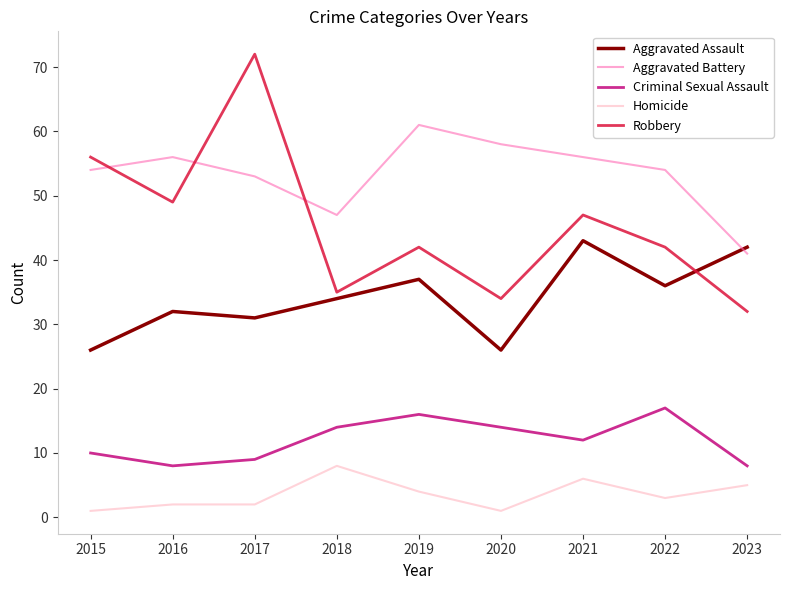

What is the difference between the highest and lowest values at 2023?

37